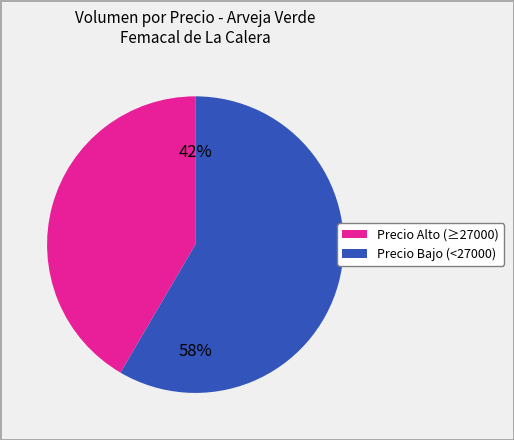

To the nearest percent, what is the average slice percentage?

50%